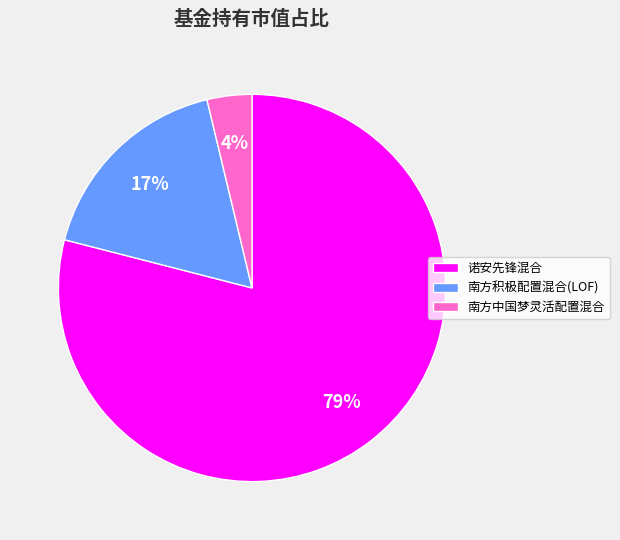

To the nearest percent, what is the combined percentage of 南方积极配置混合(LOF) and 诺安先锋混合?

96%